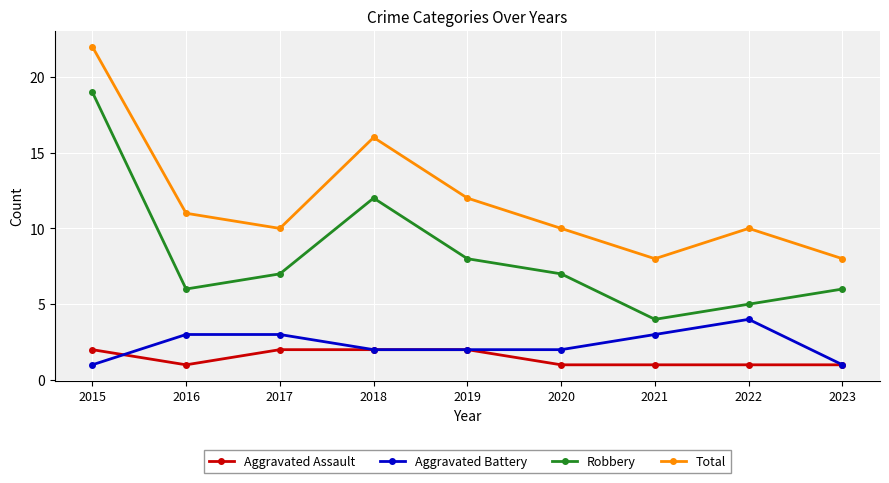

Where is the first local minimum for Aggravated Assault?

2016